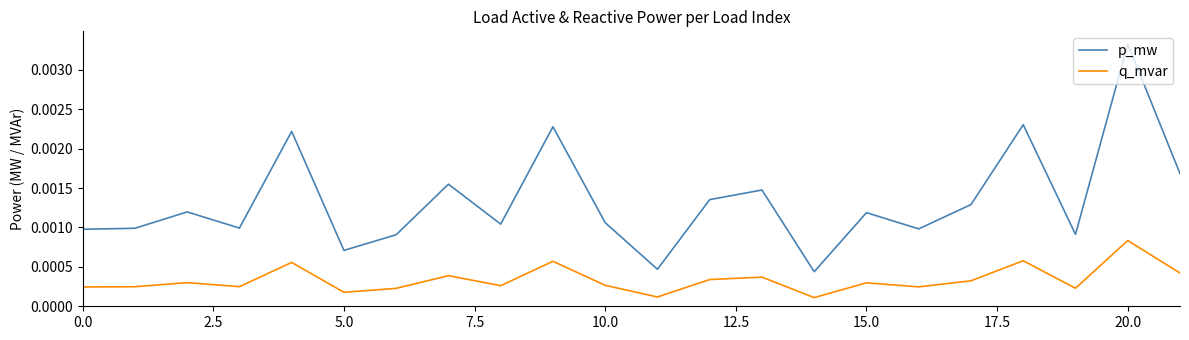

Which series has the widest spread of values?

p_mw